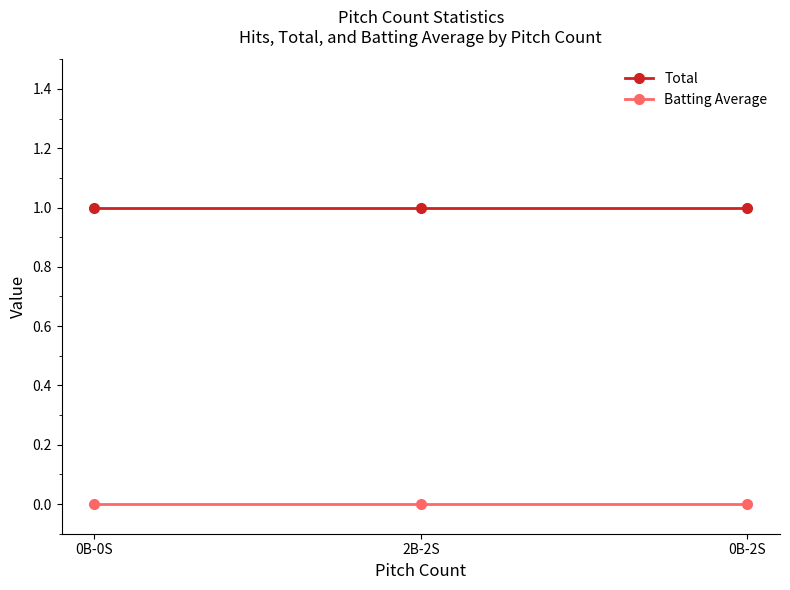

The value of Total at 2B-2S is 0. True or false?

False